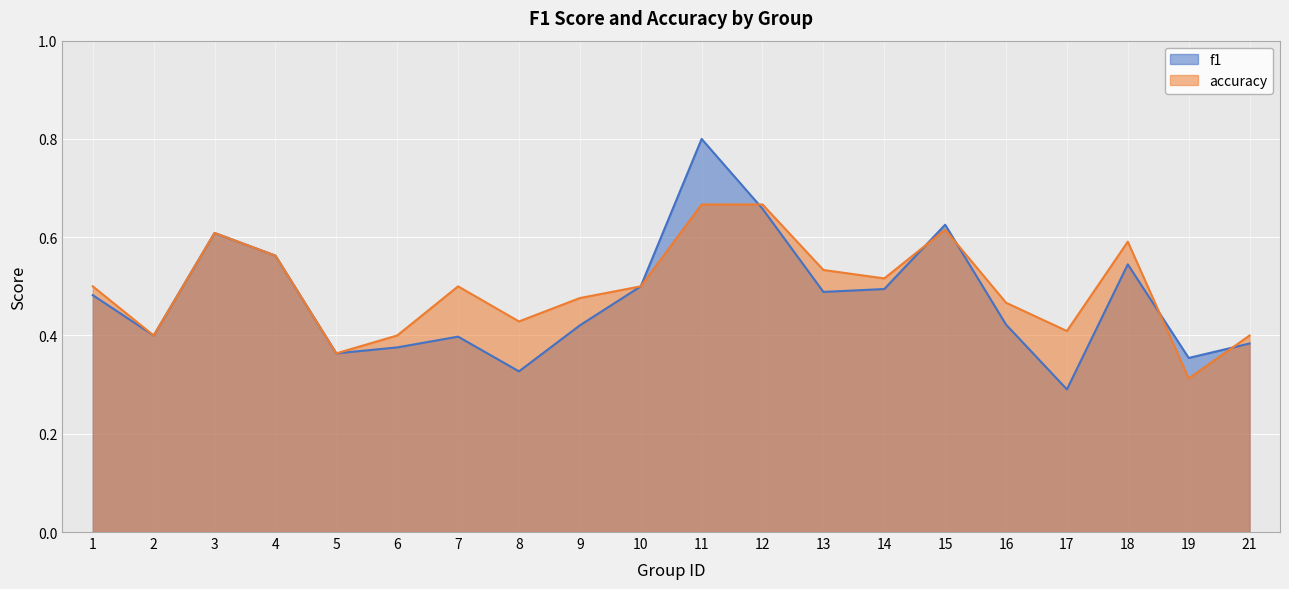

True or false: f1 has a value of 0.8 at 11.

True